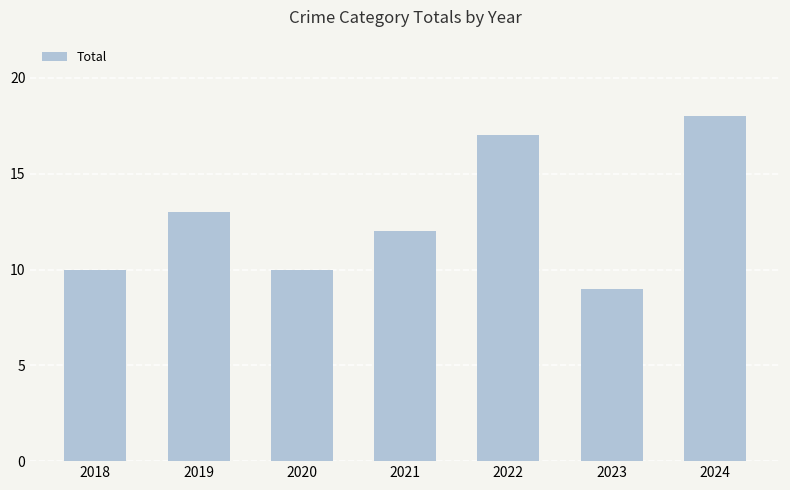

Which category has the lowest value across all series?

2023